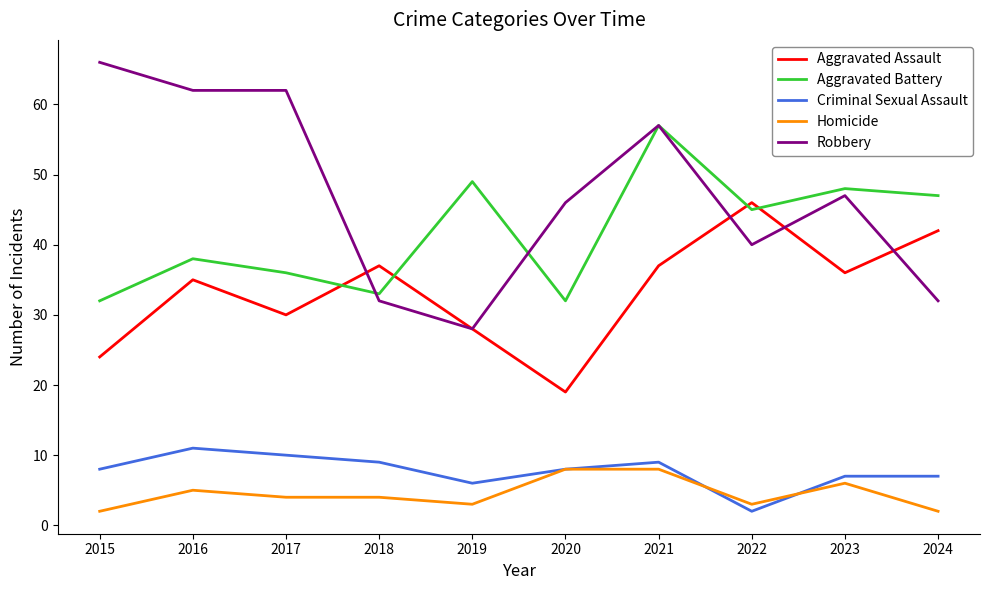

Between 2020 and 2023, which series saw the biggest shift?

Aggravated Assault